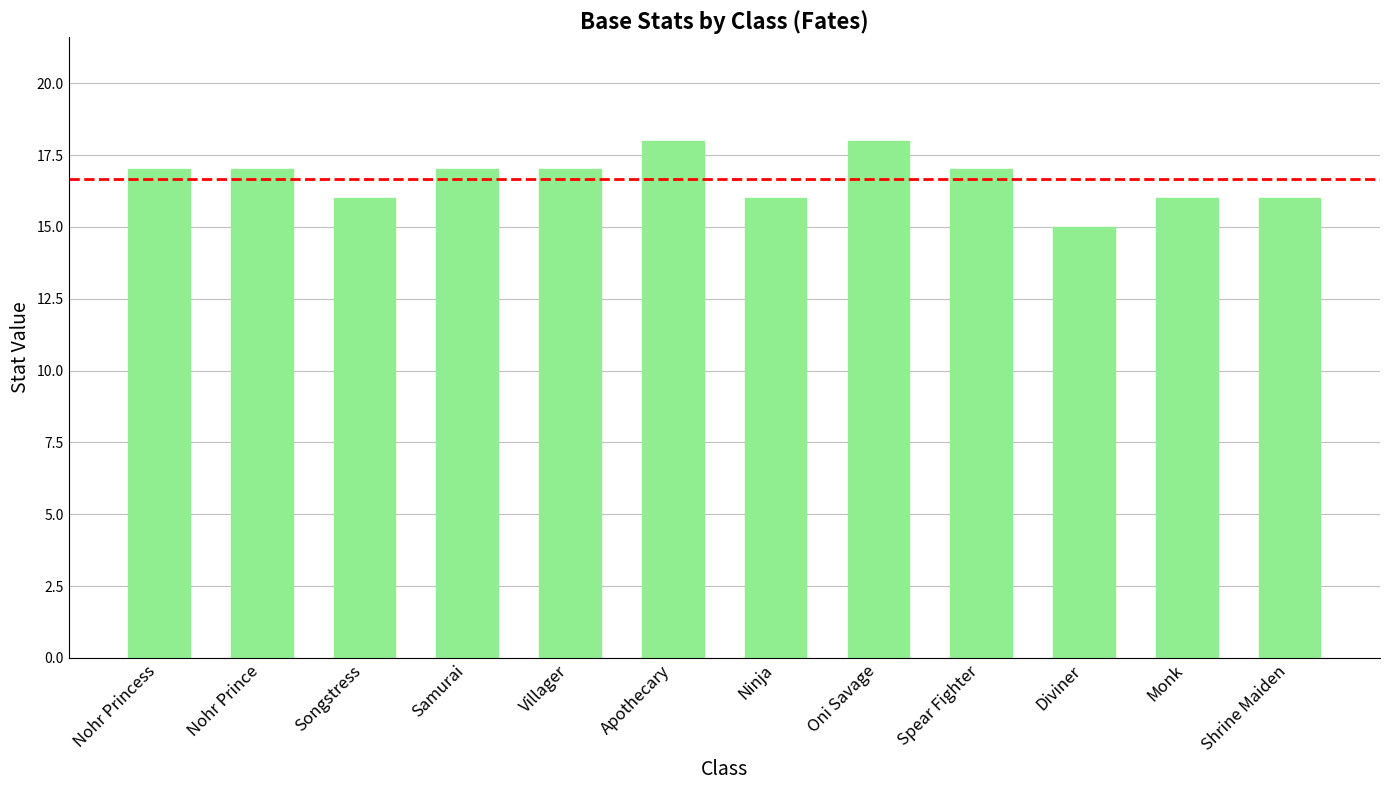

How many bars are there in total?

12